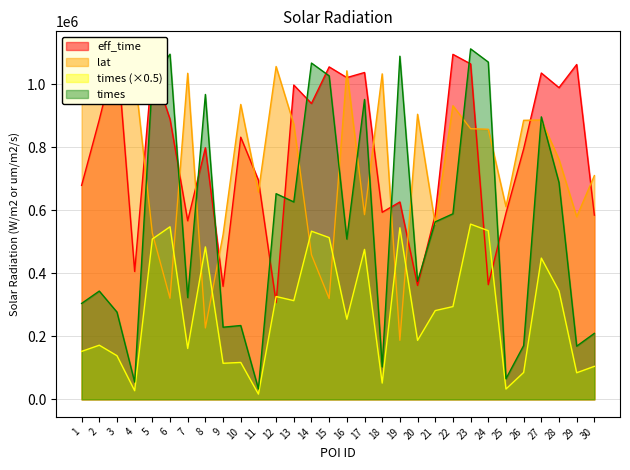

At which category is the sum across all series the highest?

23